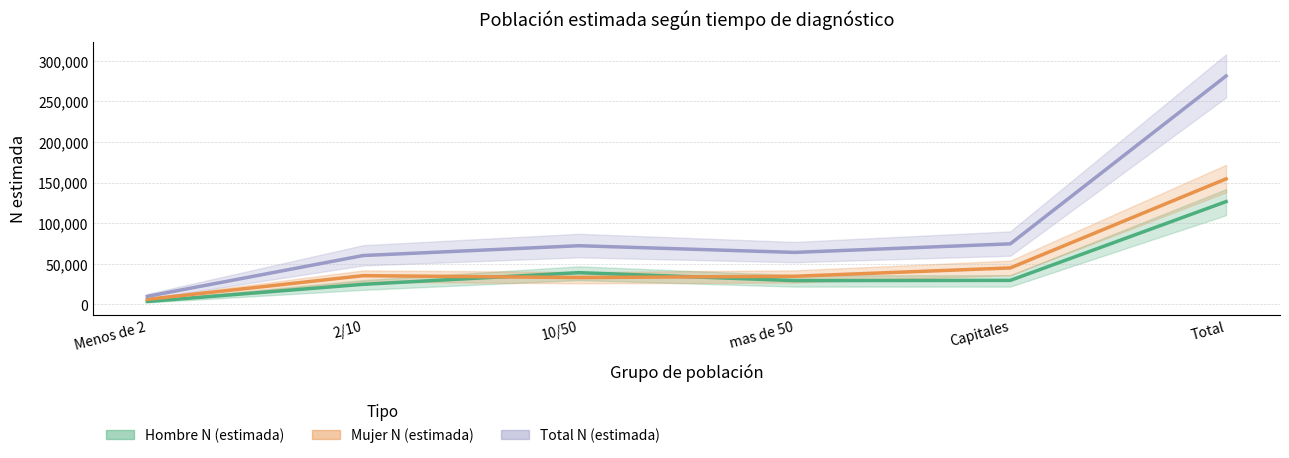

True or false: Total N (estimada) and Hombre N (estimada) cross at least once.

False